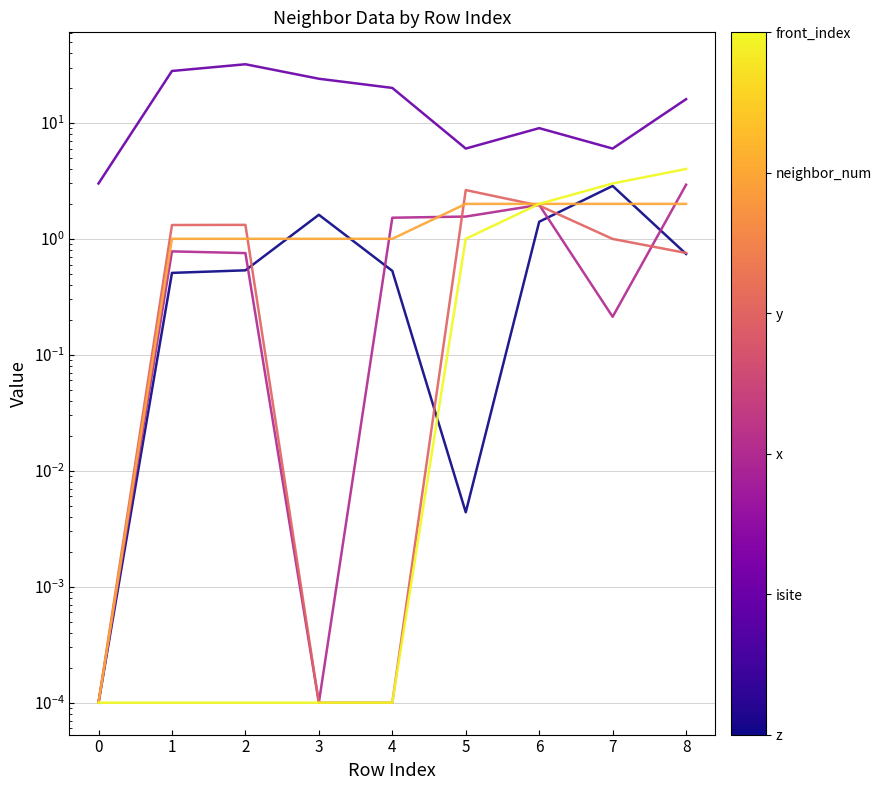

How many lines are shown in the chart?

6